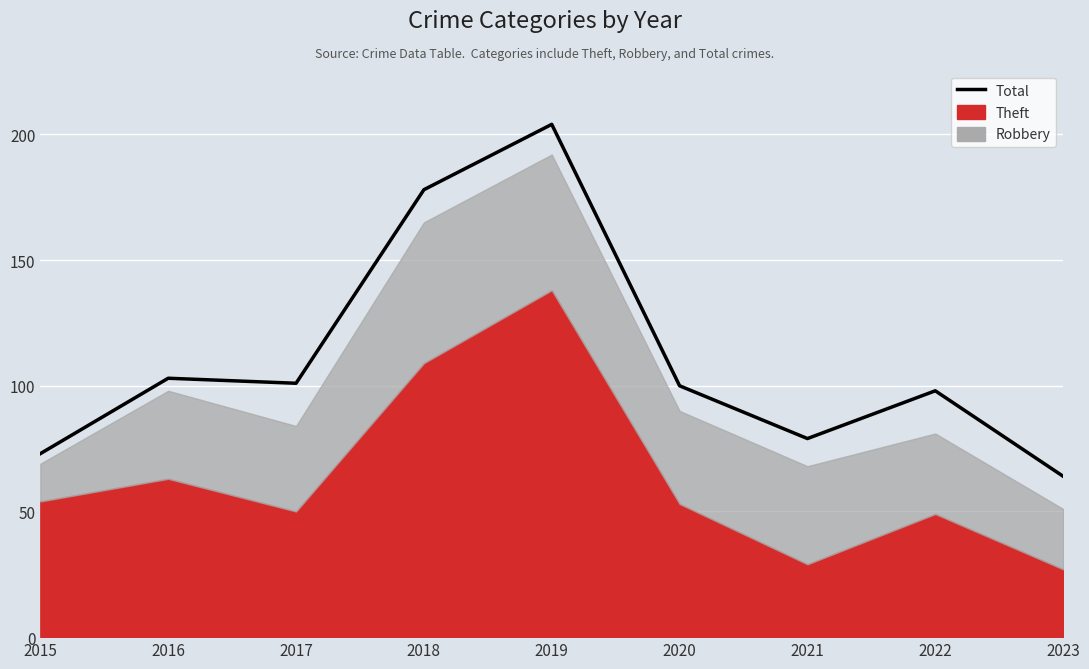

The chart shows a value of 100 at 2020. True or false?

True